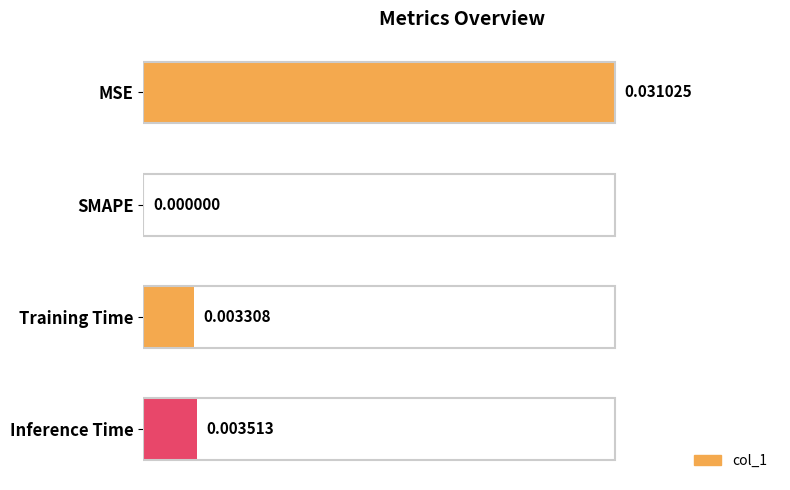

Which category has the highest value across all series?

MSE